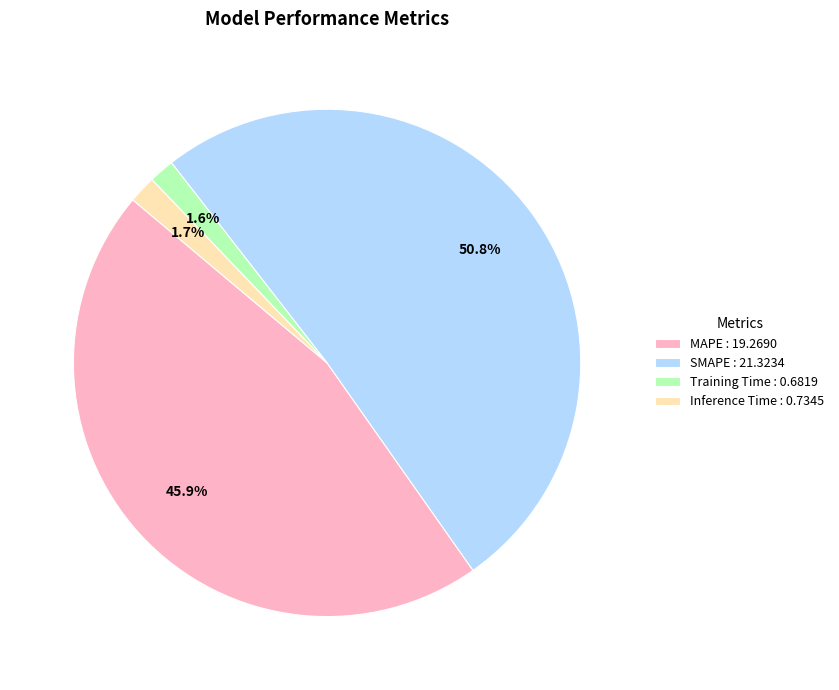

The MAPE slice represents 39% of the pie. True or false?

False